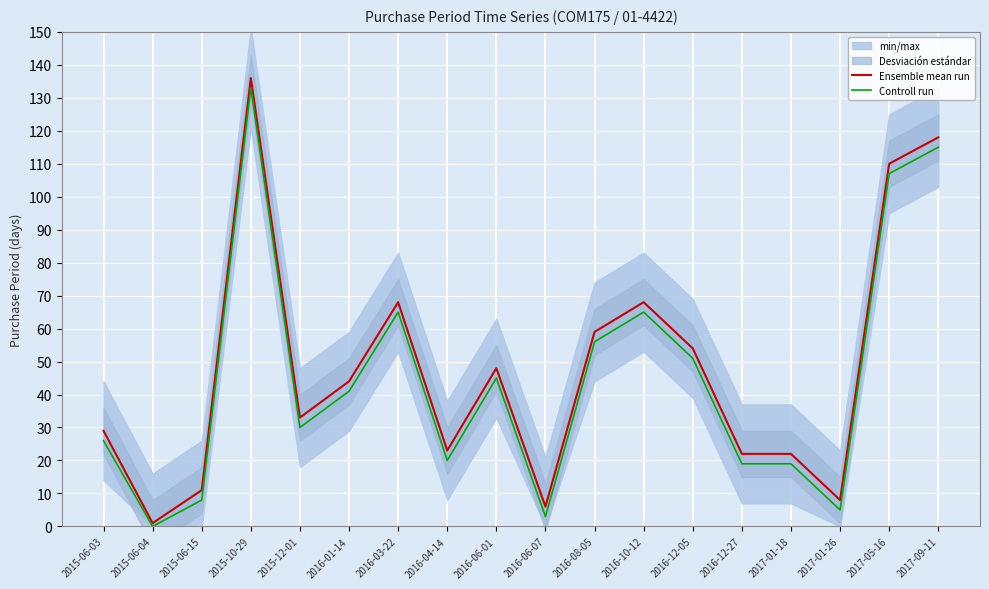

How many lines are shown in the chart?

2